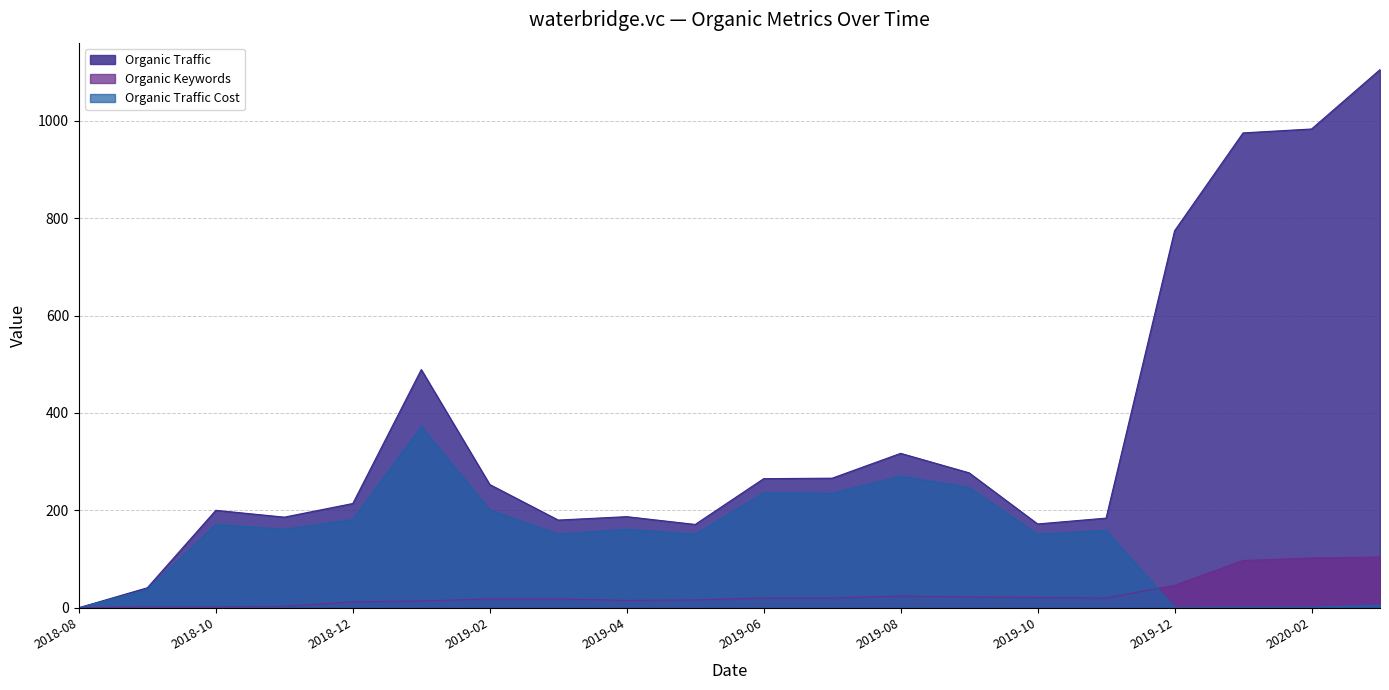

At which label does Organic Traffic reach its minimum?

2018-08